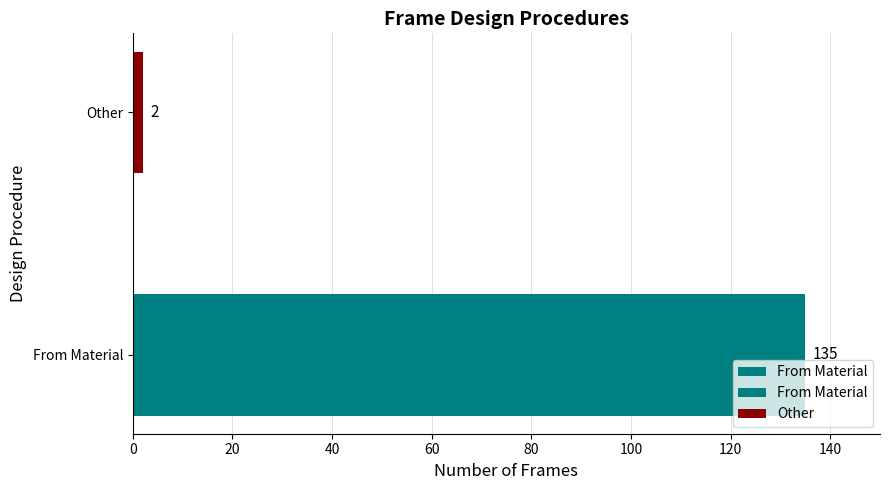

What is the sum of all values?

137